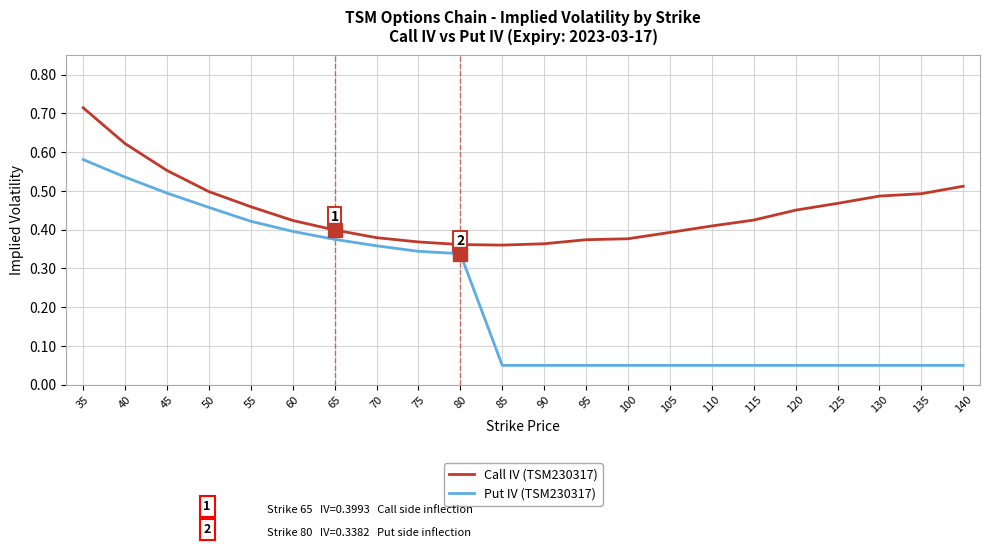

At which category is the sum across all series the highest?

35